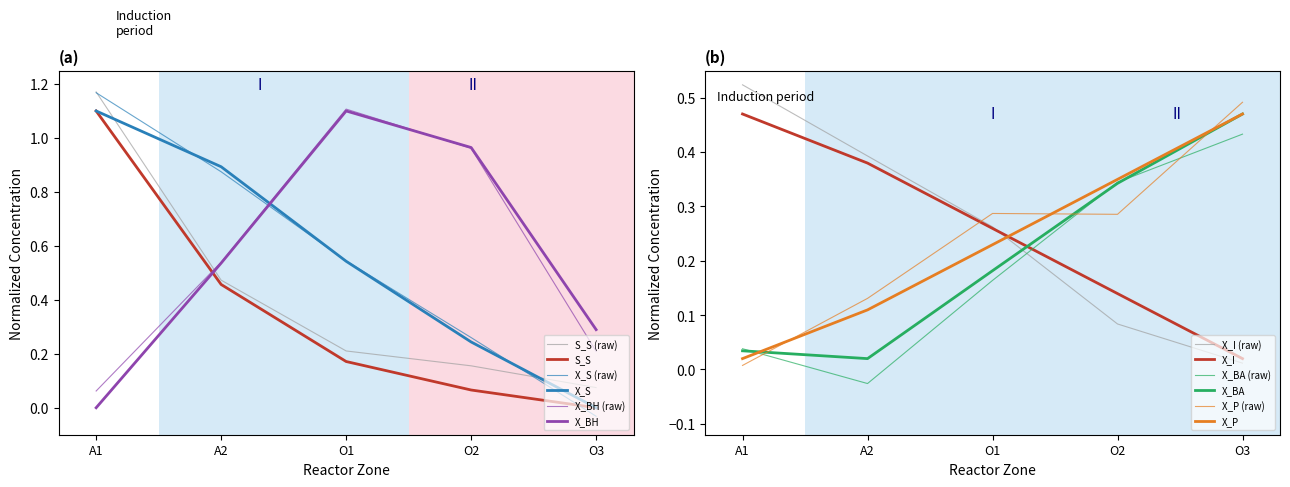

What position from the left is O1?

3